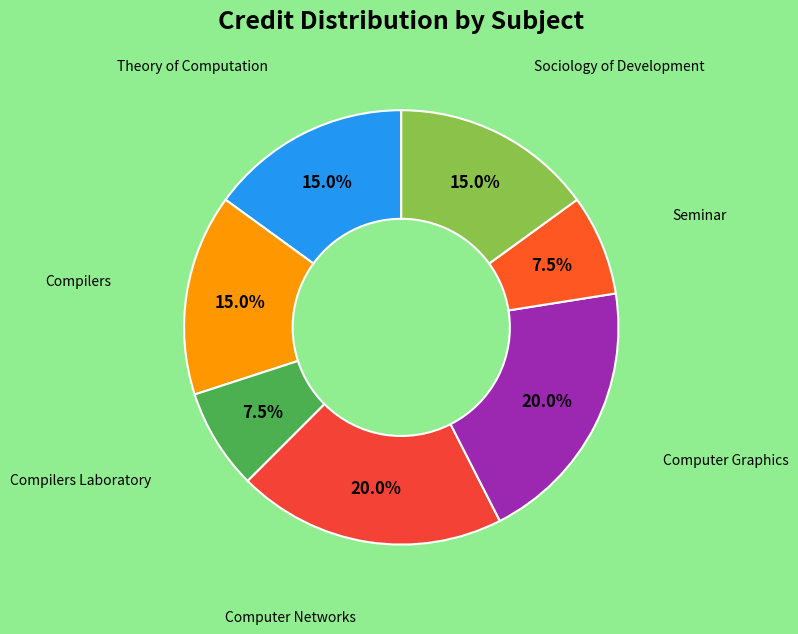

To the nearest percent, what is the average slice percentage?

14%